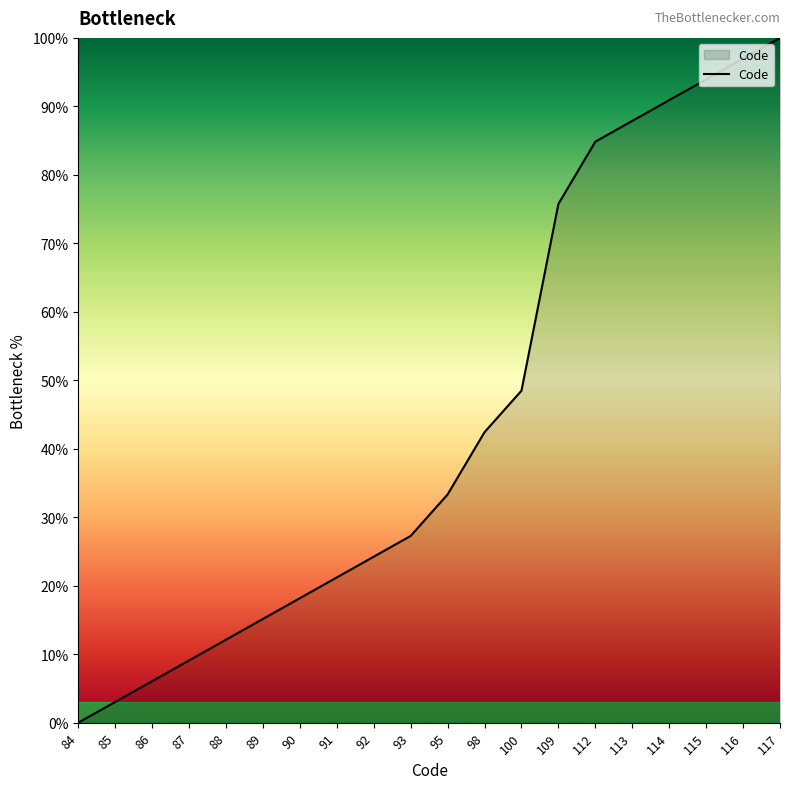

The chart shows a value of 93.9 at 115. True or false?

True